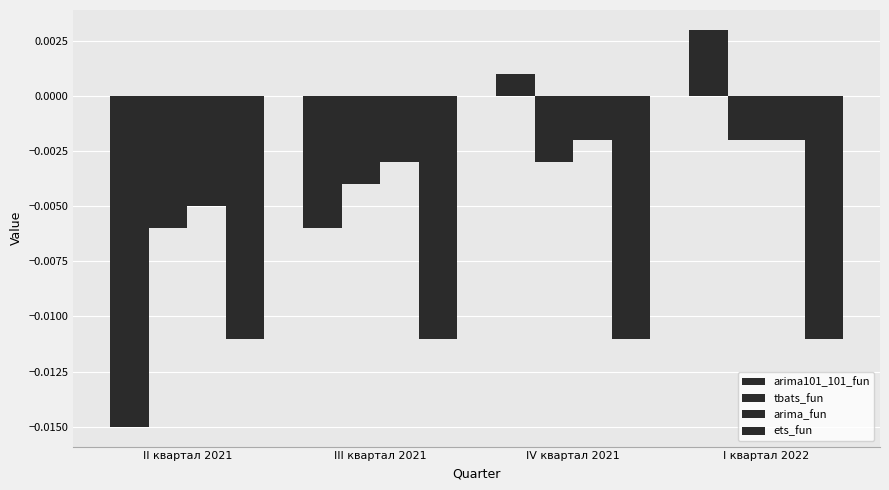

How many bars are there in each group?

4